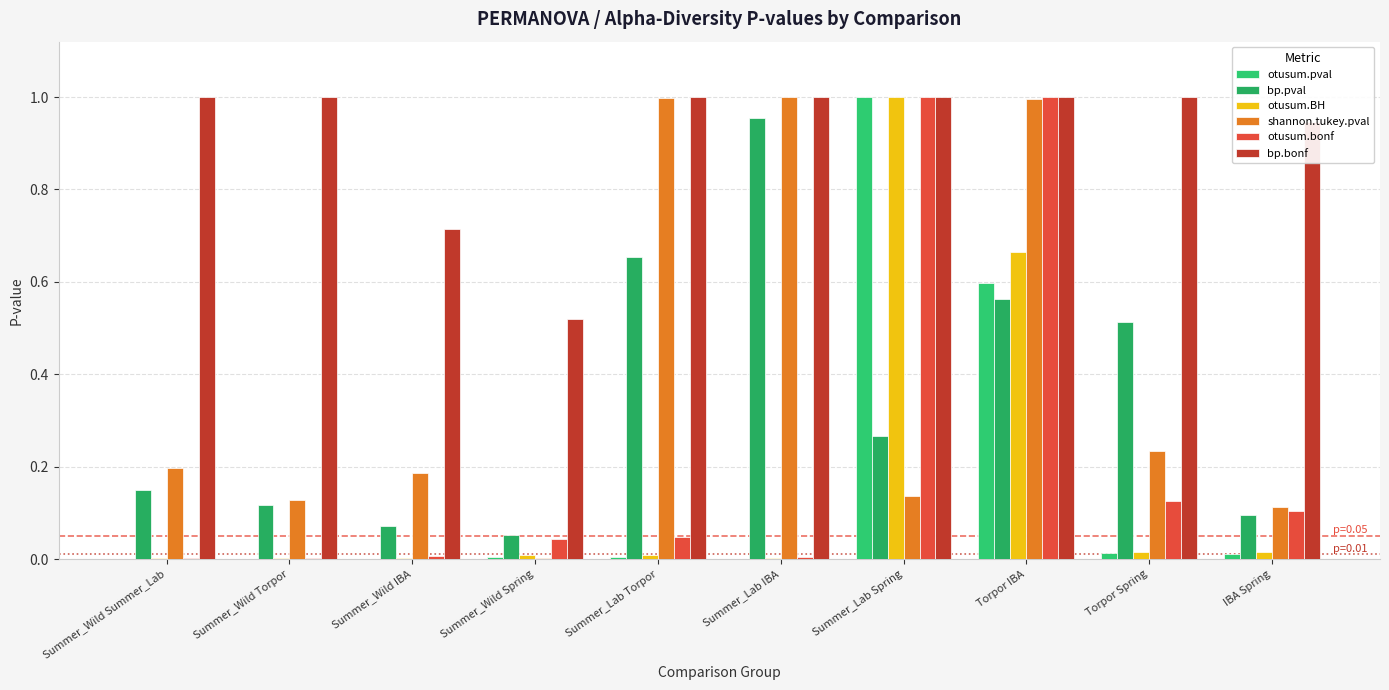

Between Summer_Wild Summer_Lab and Summer_Wild Spring, which is larger?

Summer_Wild Spring